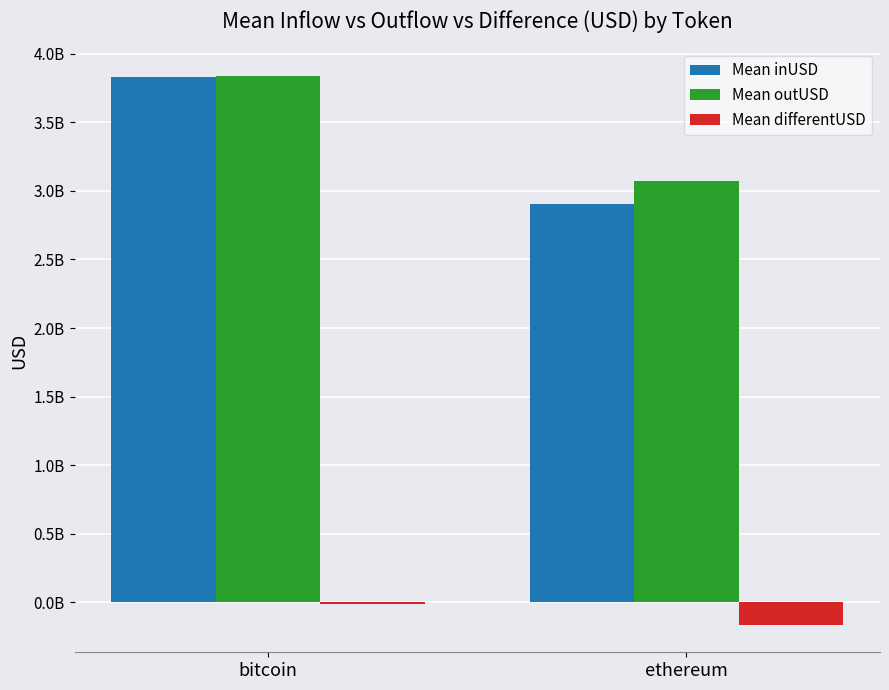

Does the chart contain stacked bars?

No